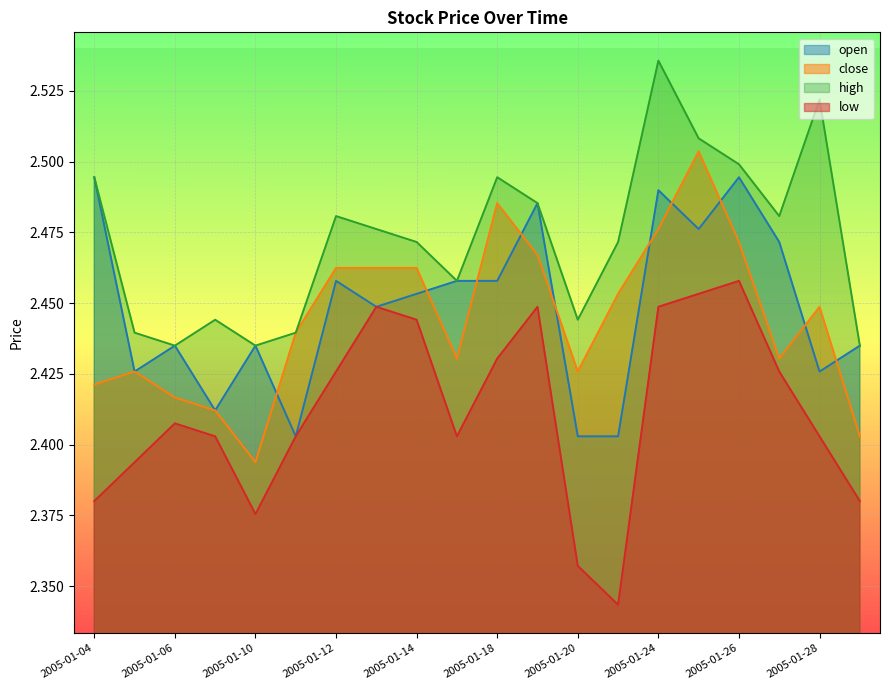

At which category is the sum across all series the highest?

2005-01-24